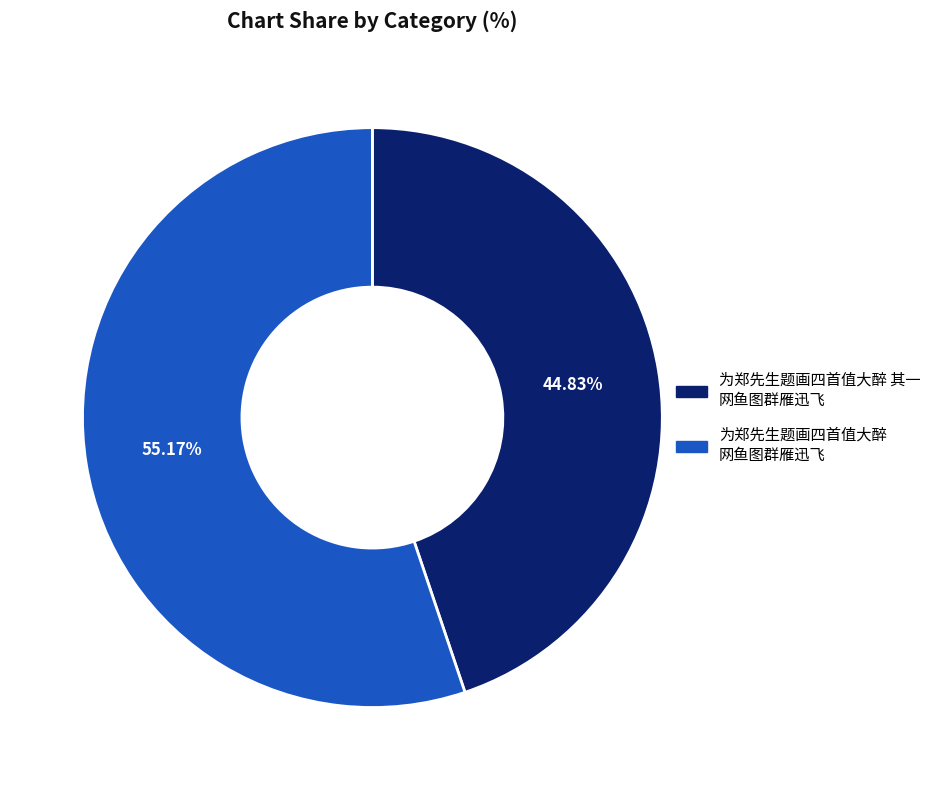

To the nearest percent, what is the combined percentage of 为郑先生题画四首值大醉 网鱼图群雁迅飞 and 为郑先生题画四首值大醉 其一 网鱼图群雁迅飞?

100%